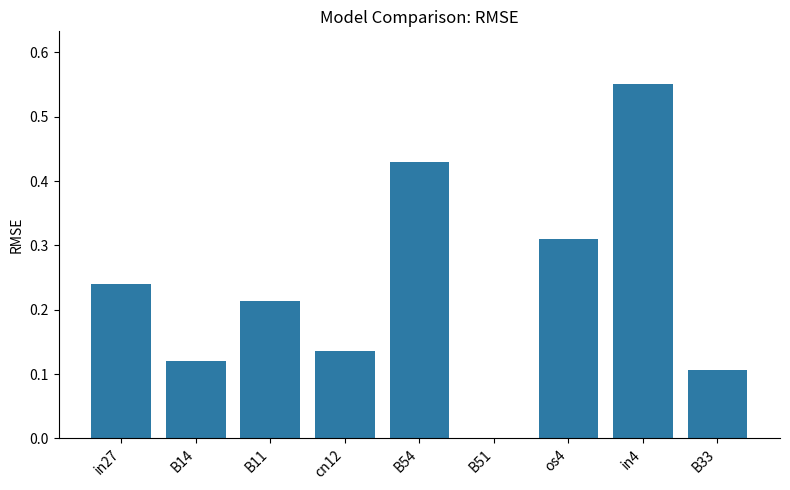

What is the sum of all values?

2.1